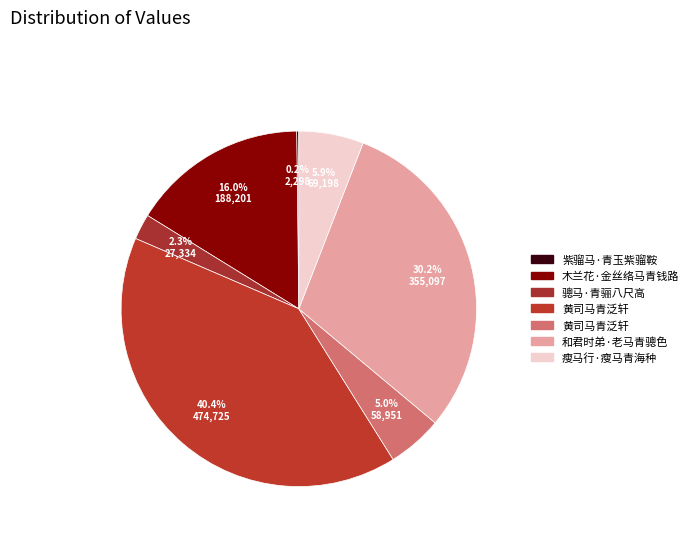

Which category has the smallest portion of the pie?

紫骝马·青玉紫骝鞍